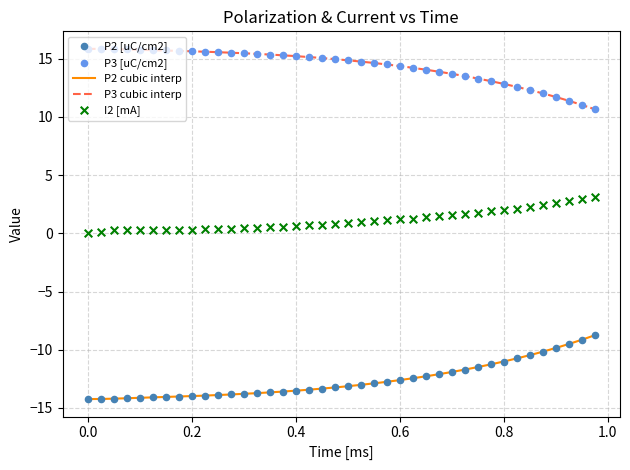

Which series has the widest spread of Y values?

P2 [uC/cm2]